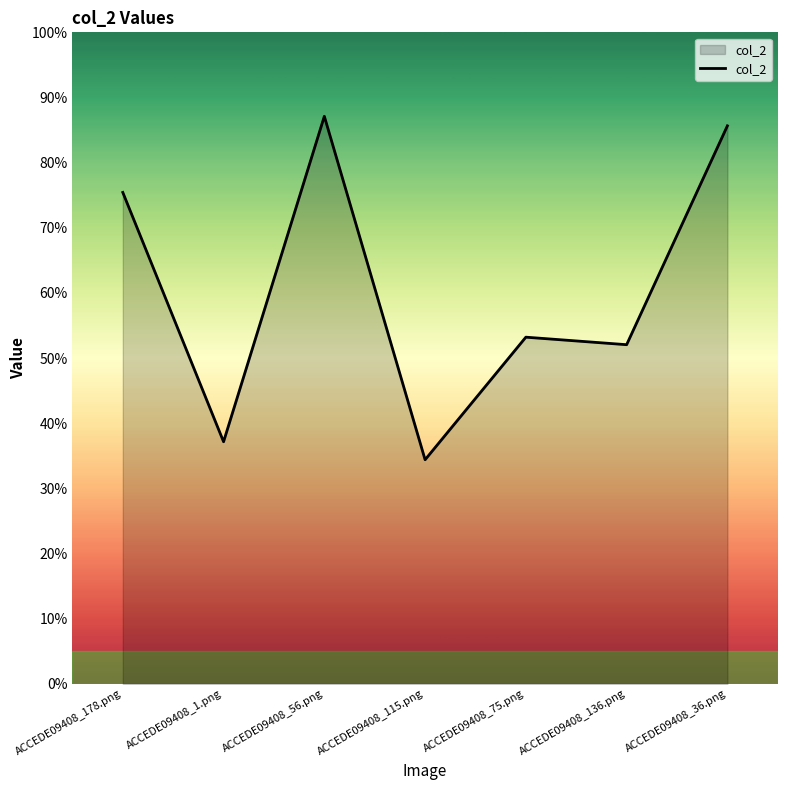

Reading left to right, what are all the values shown in this chart?

ACCEDE09408_178.png=0.8	ACCEDE09408_1.png=0.4	ACCEDE09408_56.png=0.9	ACCEDE09408_115.png=0.3	ACCEDE09408_75.png=0.5	ACCEDE09408_136.png=0.5	ACCEDE09408_36.png=0.9